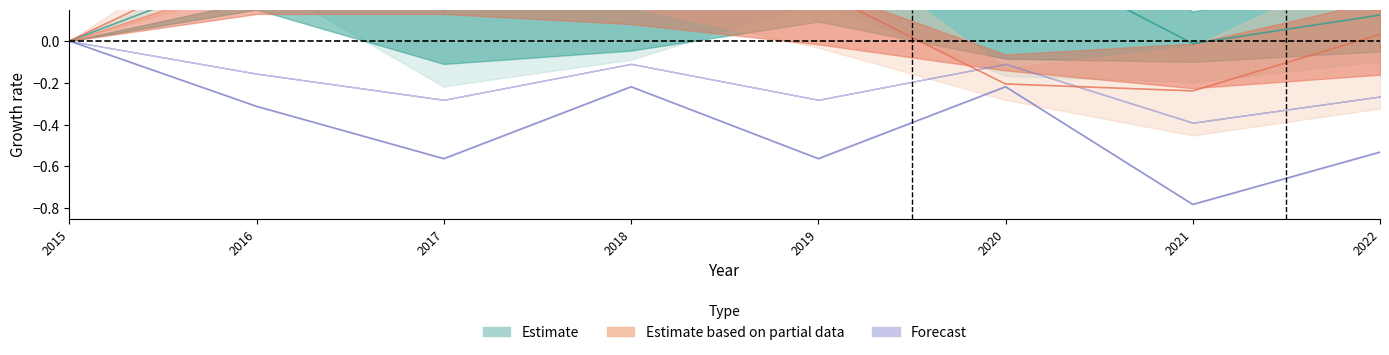

Is it true that Forecast equals -0.4 at 2016?

False